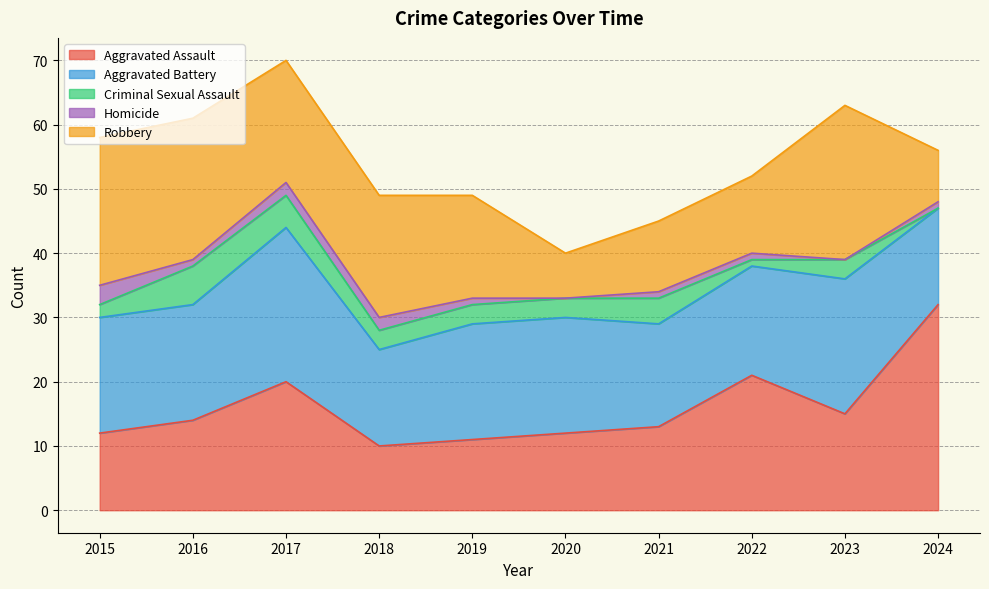

Is it true that Homicide equals 1 at 2022?

False